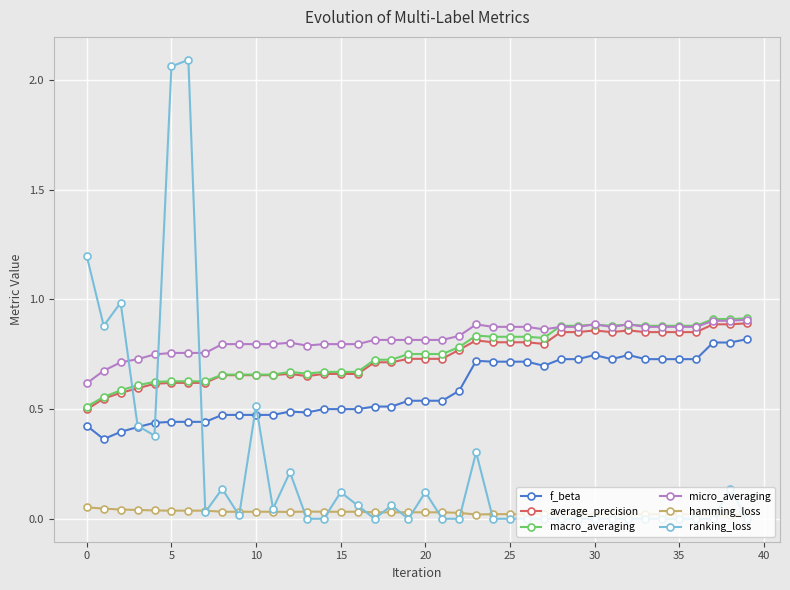

Which series ends up on top after the final intersection of micro_averaging and ranking_loss?

micro_averaging